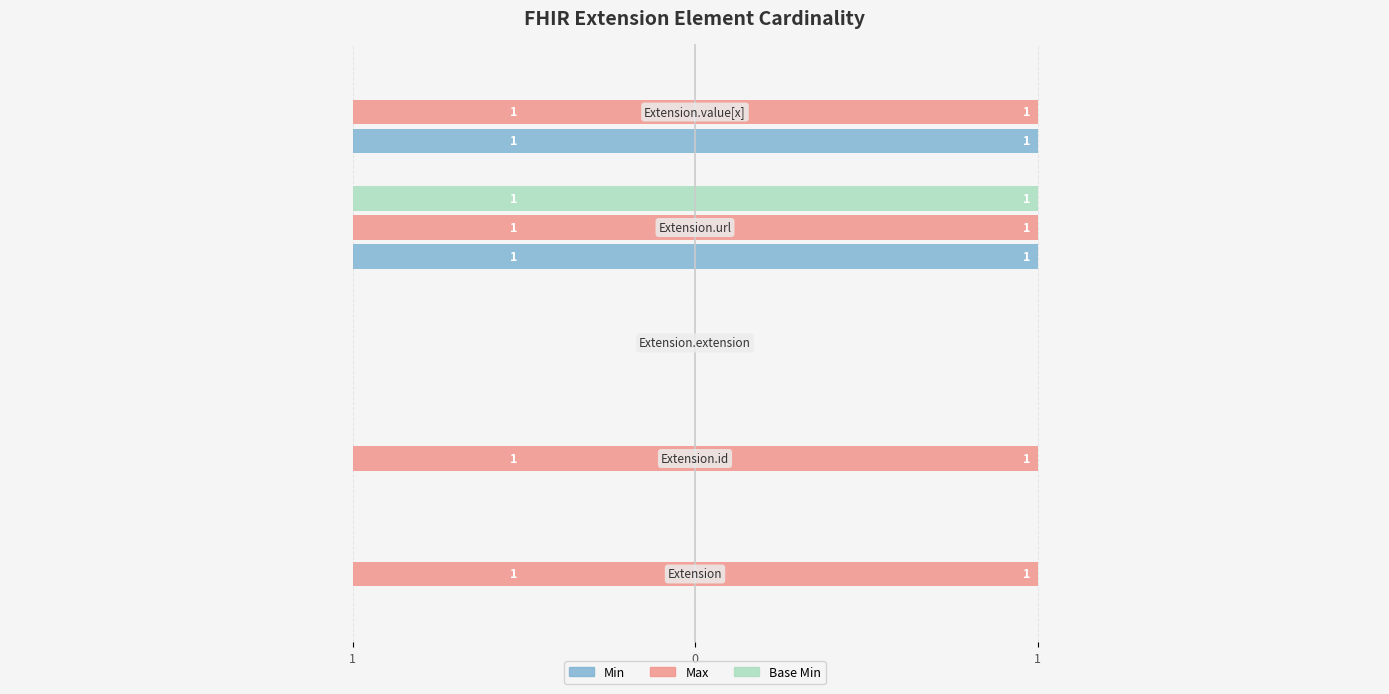

What is the value of the Max bar at the 2nd from the left?

-1